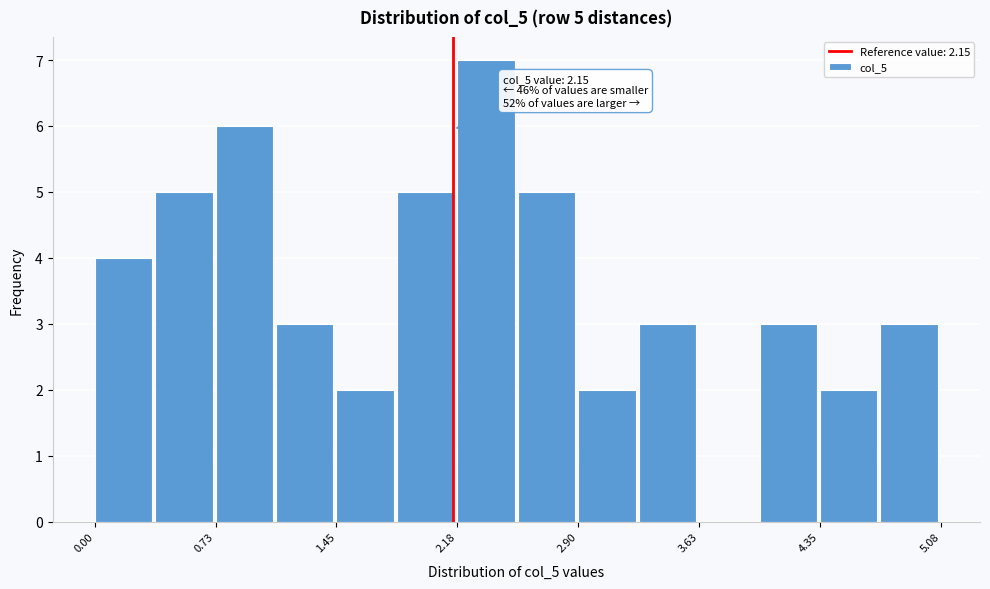

Around what value on the x-axis is the tallest bar? Give the approximate position of its centre, as read against the axis.

2.3